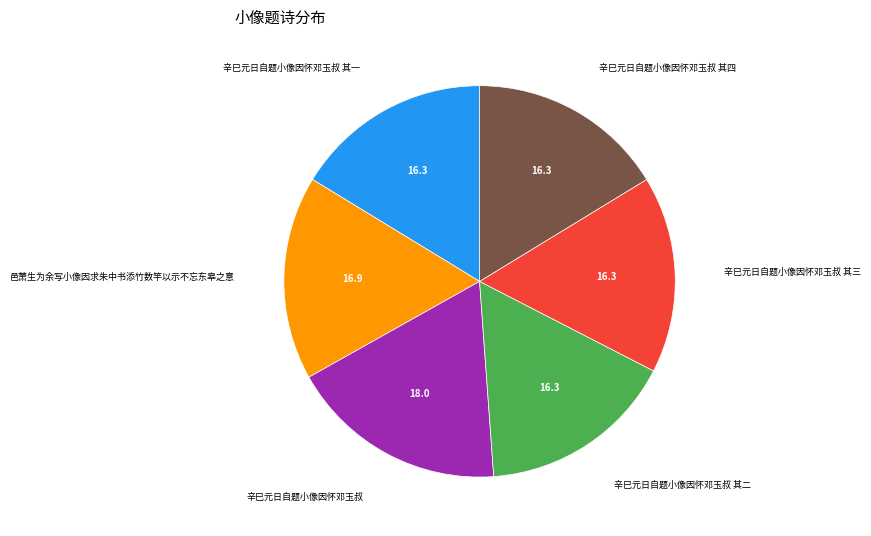

Between 邑萧生为余写小像因求朱中书添竹数竿以示不忘东皋之意 and 辛巳元日自题小像因怀邓玉叔, which is larger?

辛巳元日自题小像因怀邓玉叔